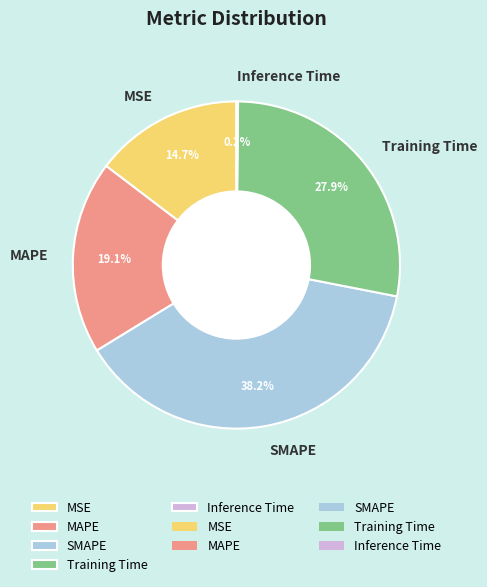

Does MSE represent more than half of the total?

No